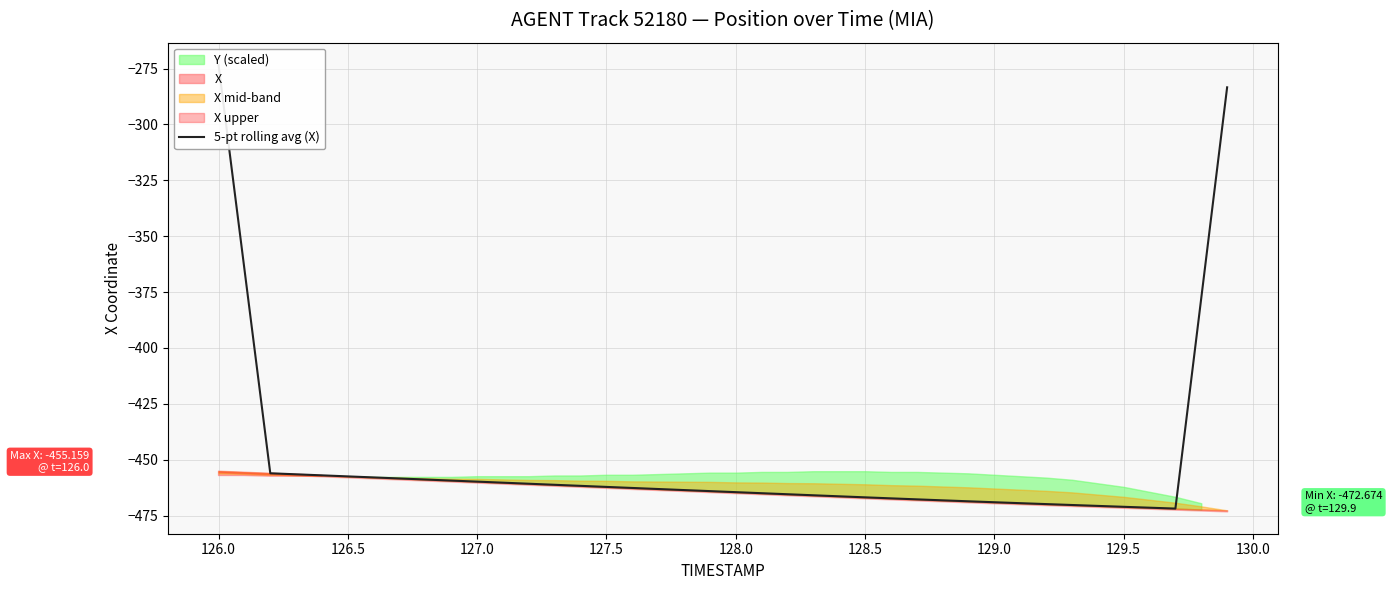

Reading right to left, list all the values displayed in this chart.

-283.4	-377.7	-471.9	-471.5	-471.1	-470.7	-470.3	-469.9	-469.5	-469.0	-468.6	-468.2	-467.8	-467.3	-466.9	-466.4	-465.9	-465.5	-465.0	-464.5	-464.1	-463.6	-463.1	-462.7	-462.2	-461.7	-461.2	-460.8	-460.3	-459.8	-459.4	-458.9	-458.4	-457.9	-457.5	-457.0	-456.5	-456.1	-364.7	-273.4